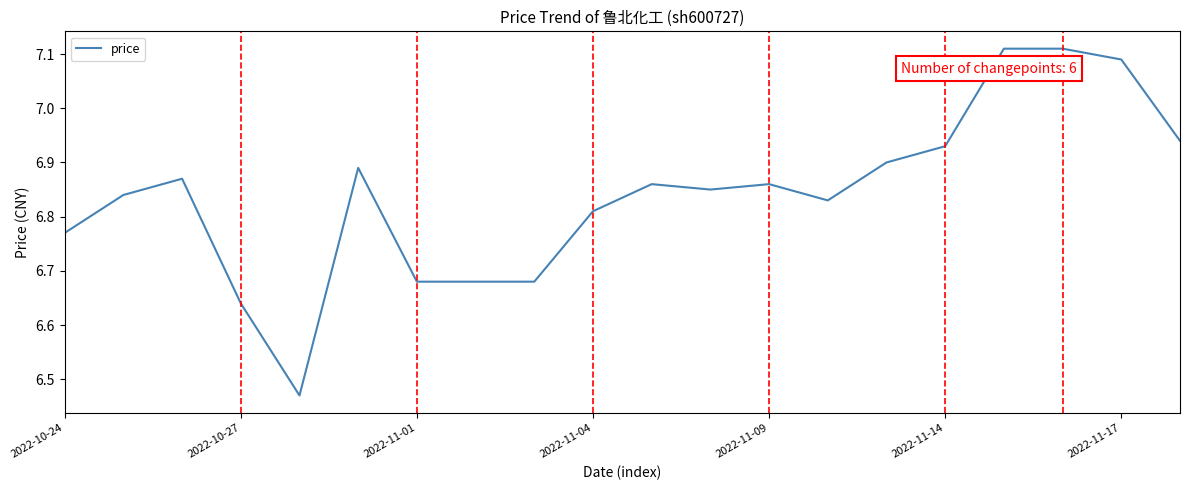

Does the chart display data point markers on the line(s)?

No